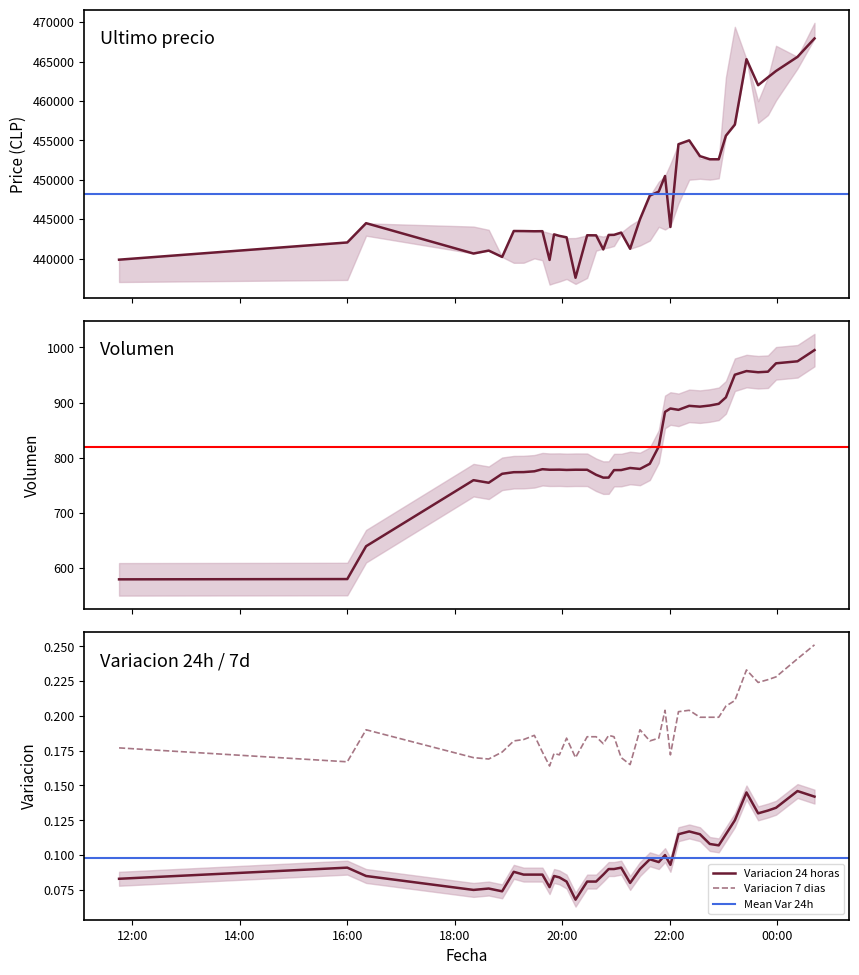

True or false: Variacion 24 horas and Variacion 7 dias intersect in this chart.

False